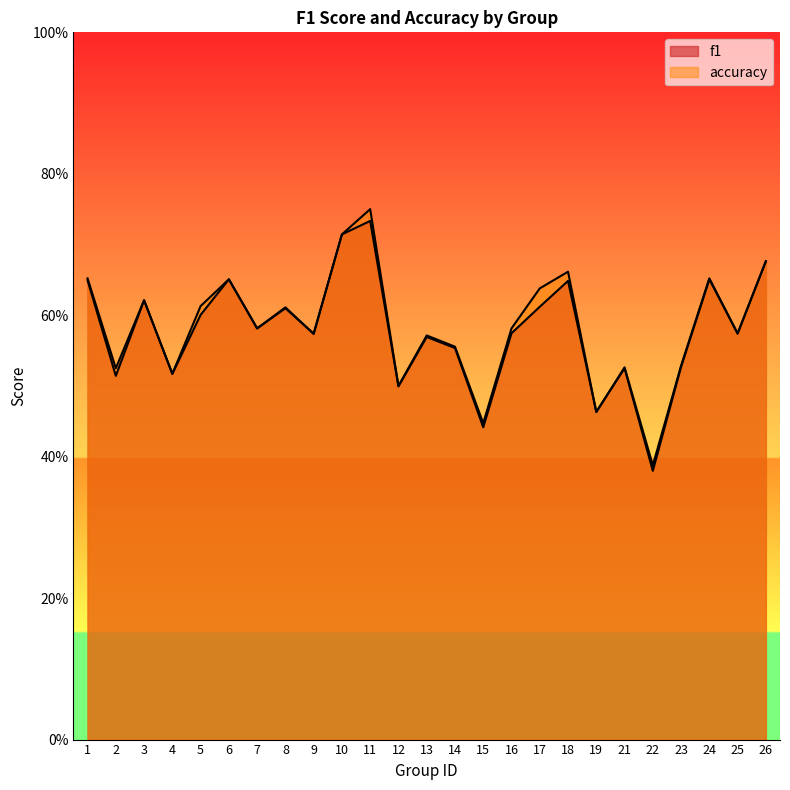

What is the sum of all f1 values?

14.5